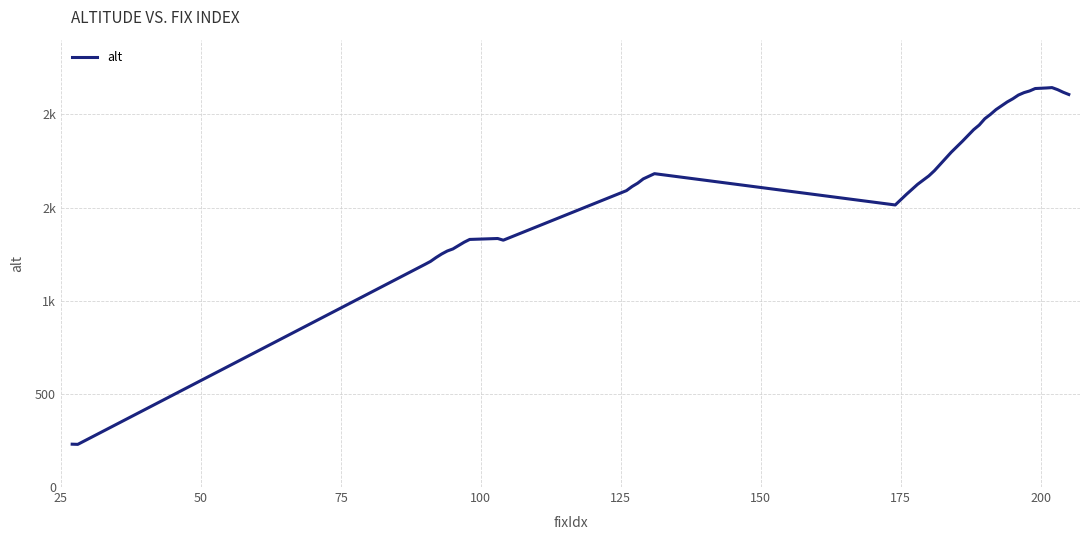

Reading left to right, transcribe all the data shown in this chart.

230	229	1195	1211	1232	1251	1267	1278	1314	1329	1334	1325	1591	1613	1631	1654	1682	1514	1571	1625	1670	1698	1797	1856	1918	1943	1977	2000	2026	2067	2084	2104	2117	2126	2139	2142	2144	2133	2119	2107